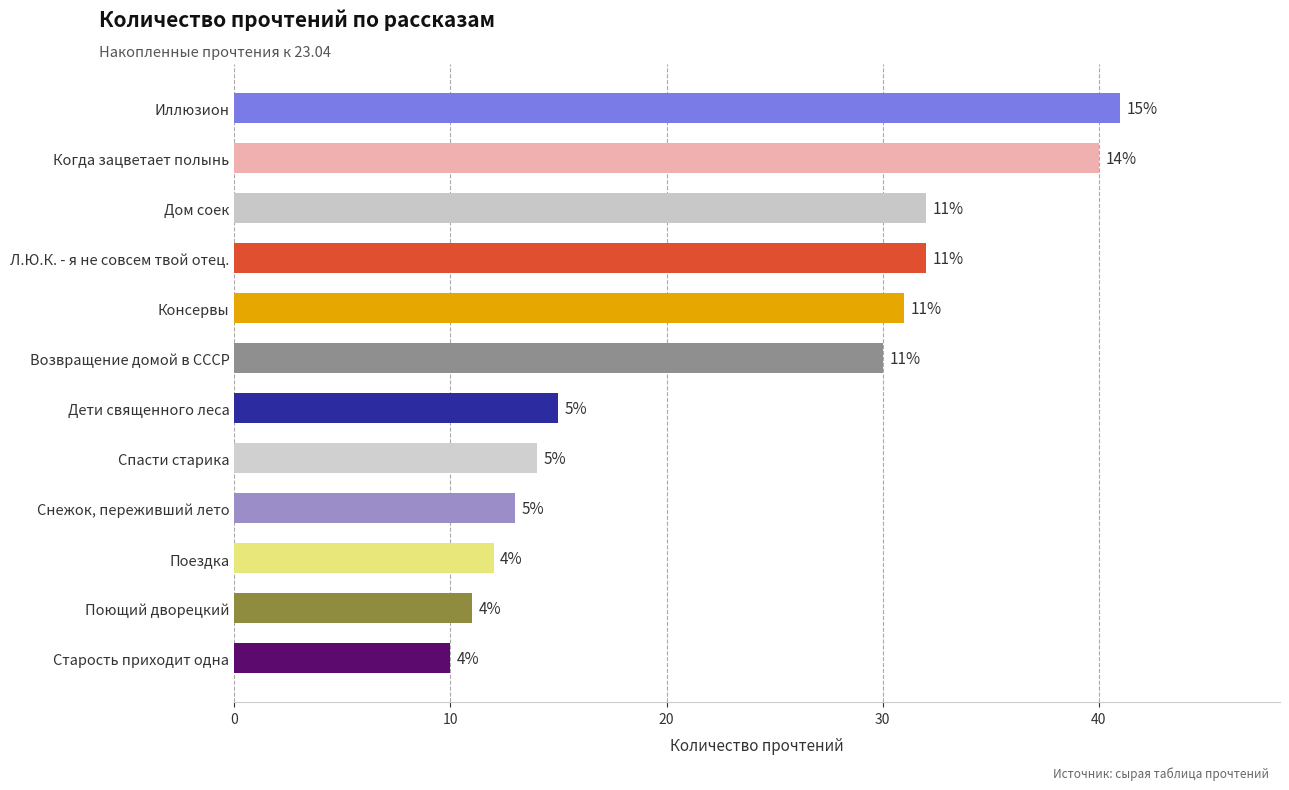

What is the difference between the maximum and minimum values?

31